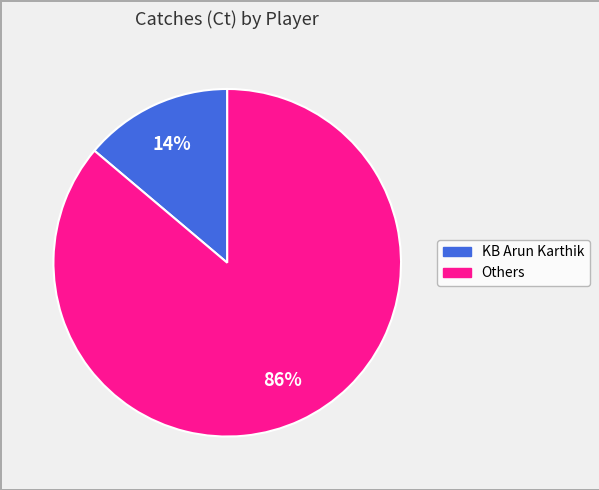

To the nearest percent, what is the average slice percentage?

50%